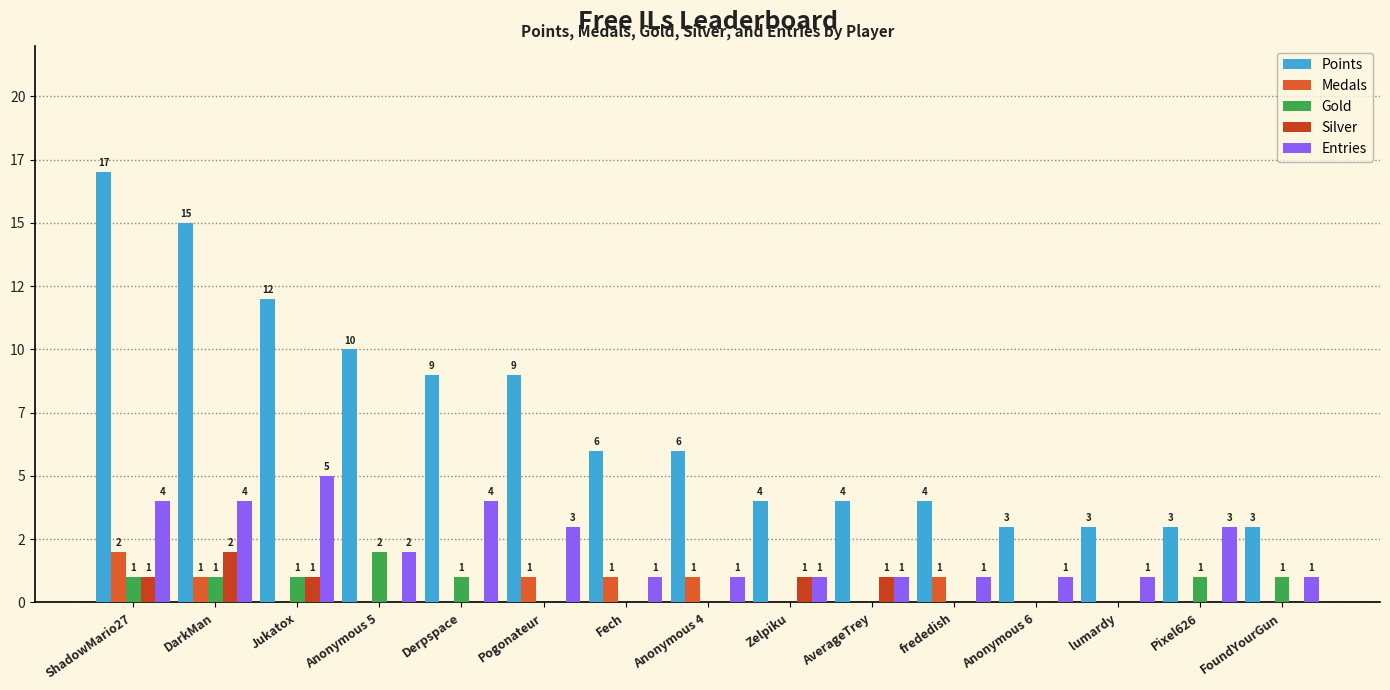

Are the bars grouped side by side (vs. stacked)?

Yes